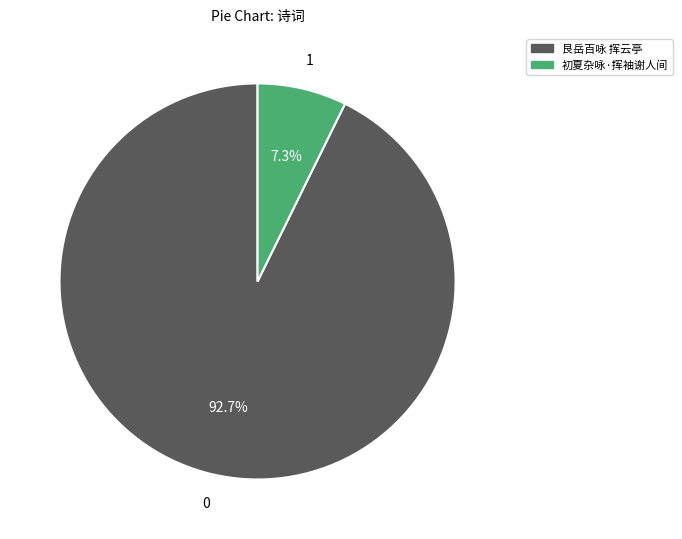

How many slices are in this pie chart?

2